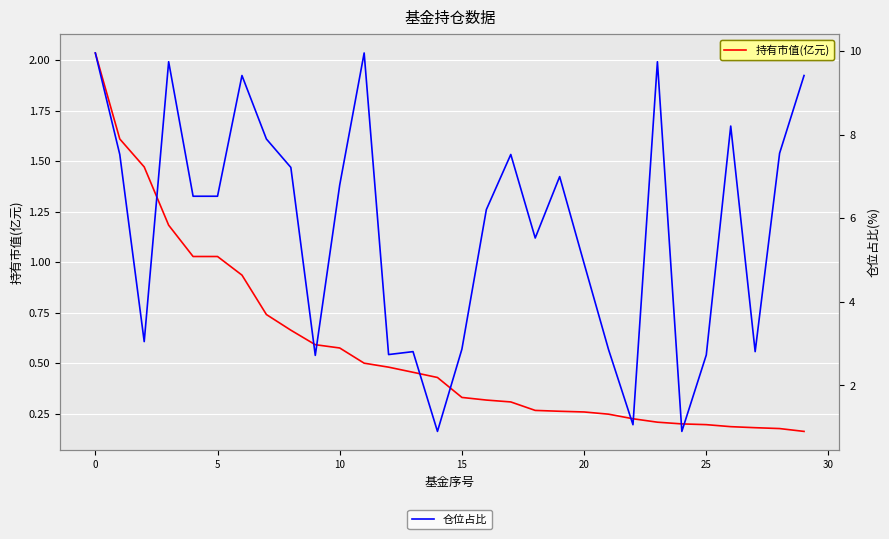

The 仓位占比 series shows 2.8 at 27. True or false?

True